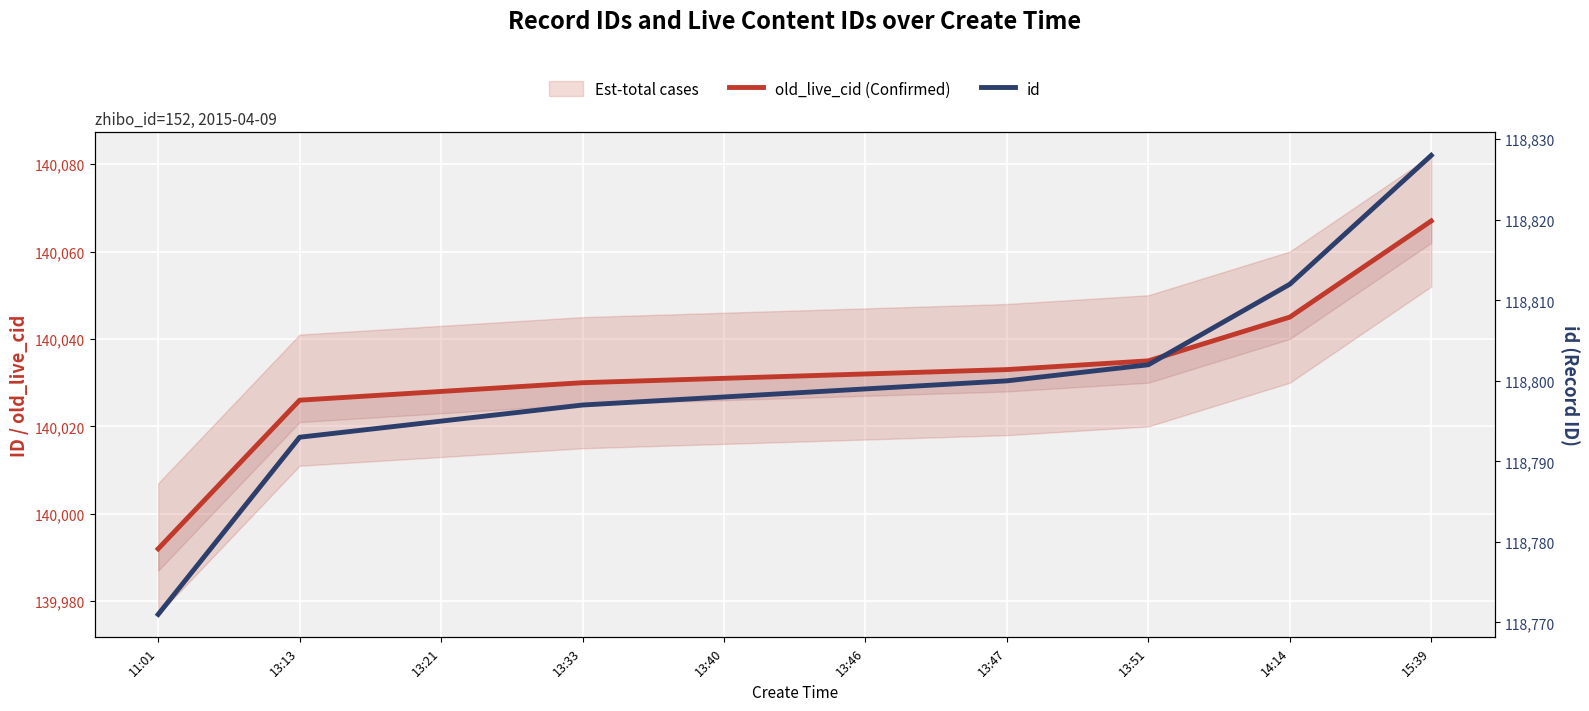

True or false: id has a value of 207375 at 13:13.

False